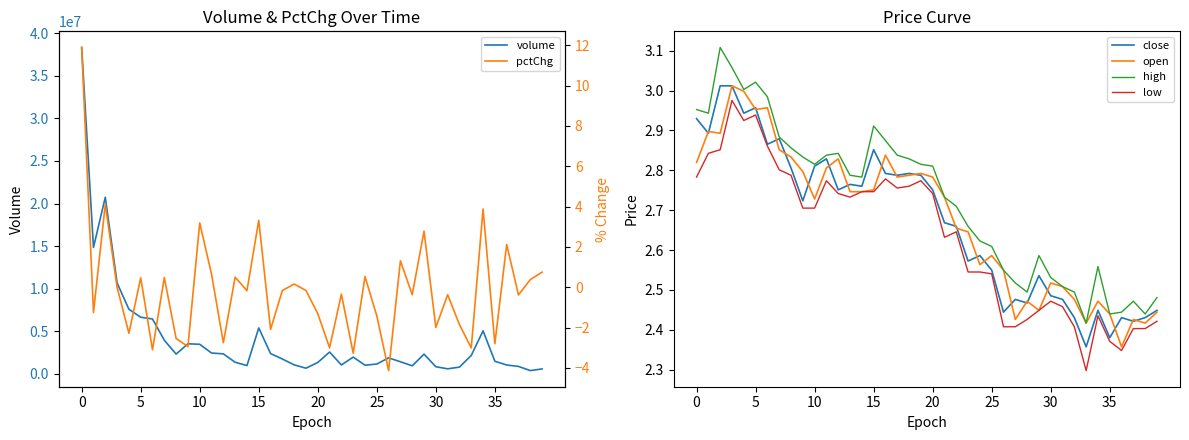

What is the maximum value shown in the chart?

38319198.0